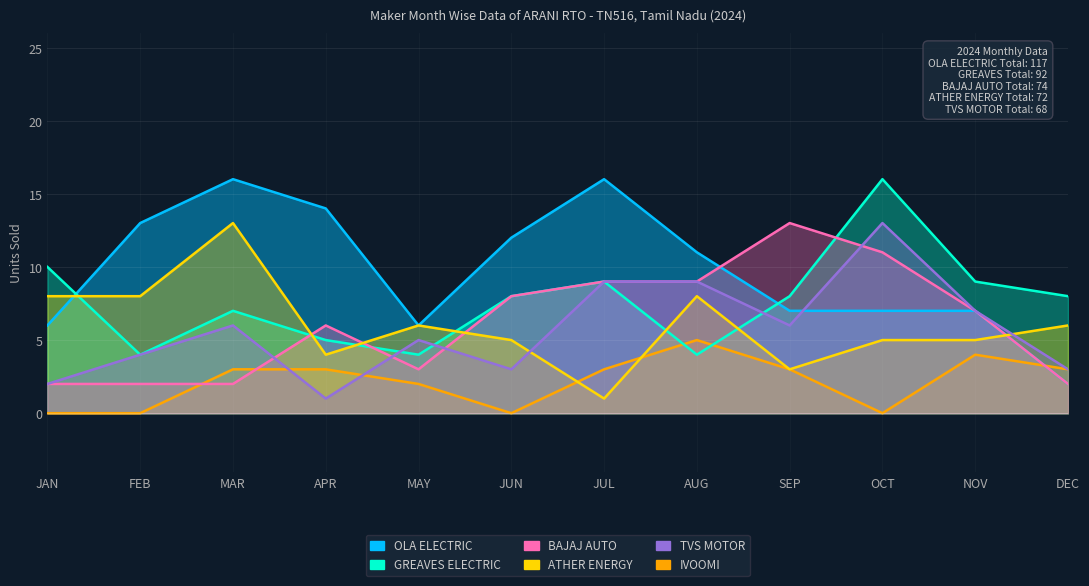

Which has a higher value, APR or SEP?

APR